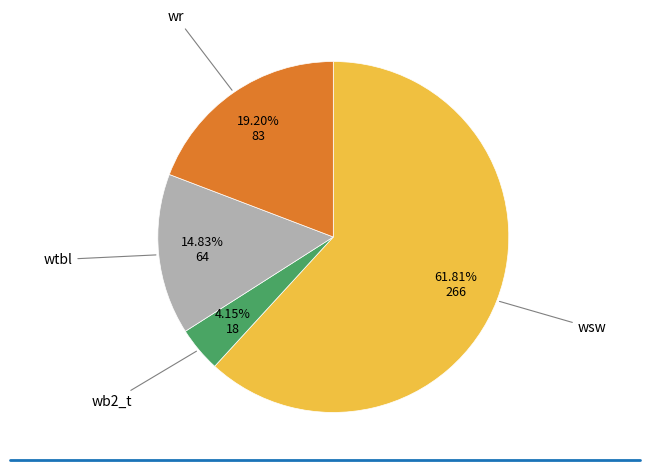

Is there a majority slice in this chart?

Yes